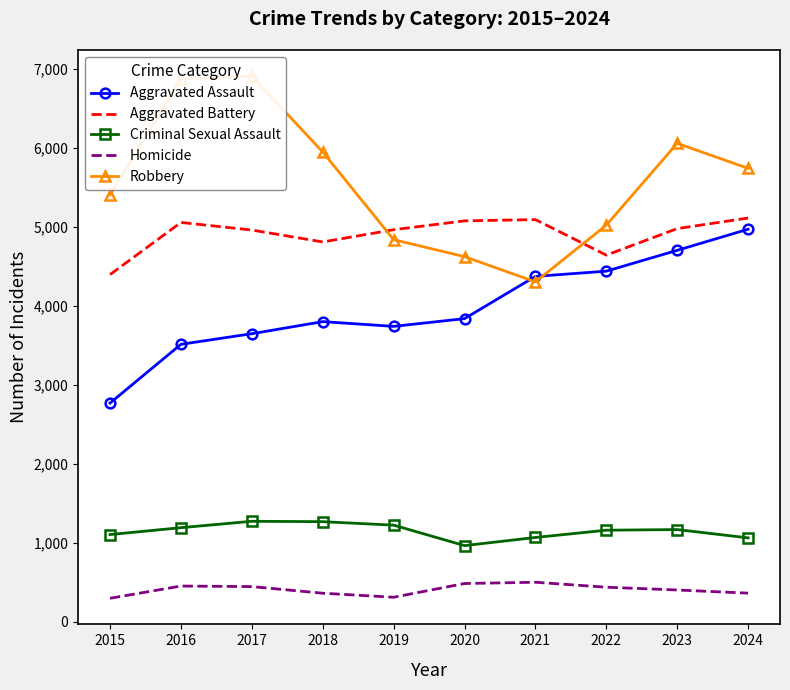

True or false: Aggravated Battery and Criminal Sexual Assault intersect in this chart.

False